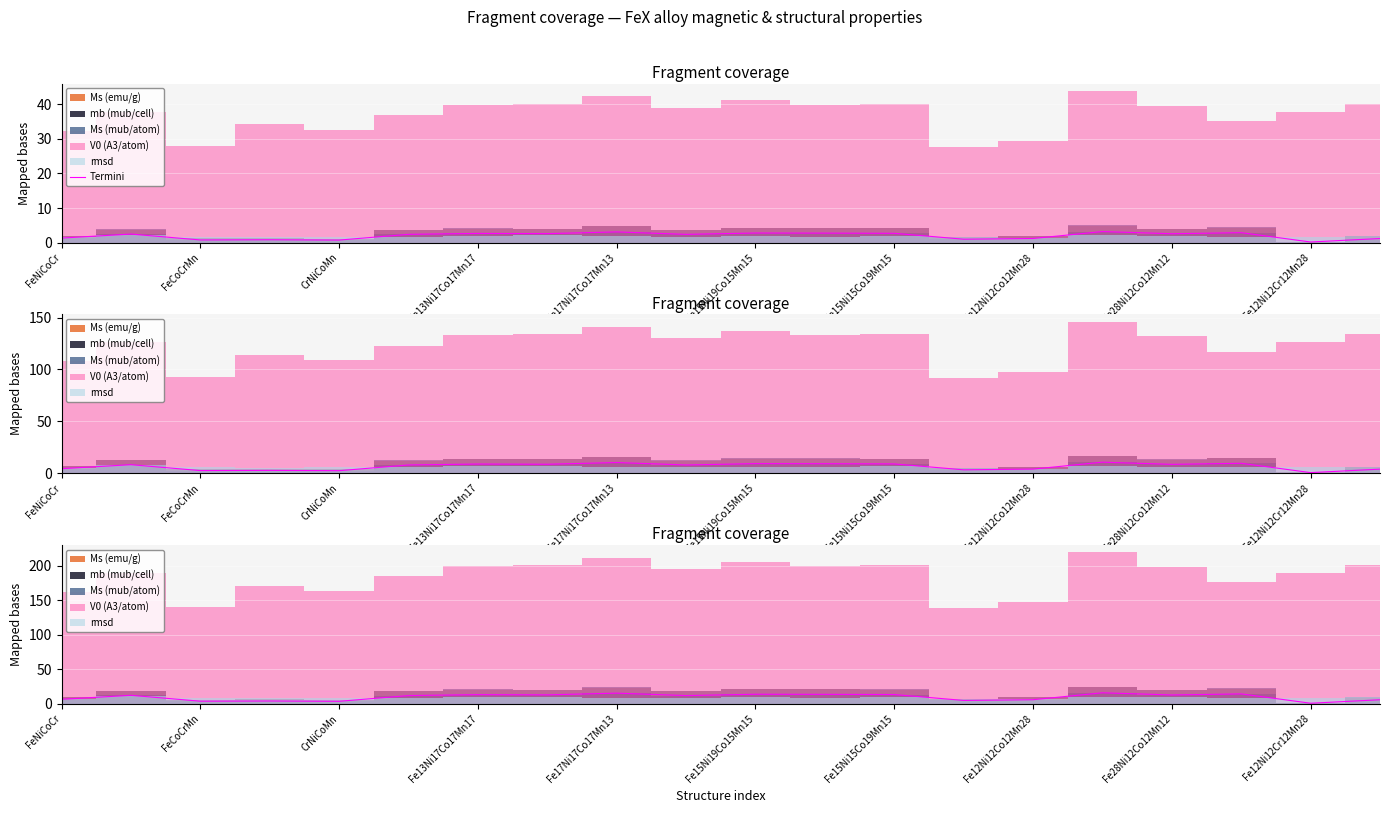

At which label does the data first exceed 2?

FeCoCrMn